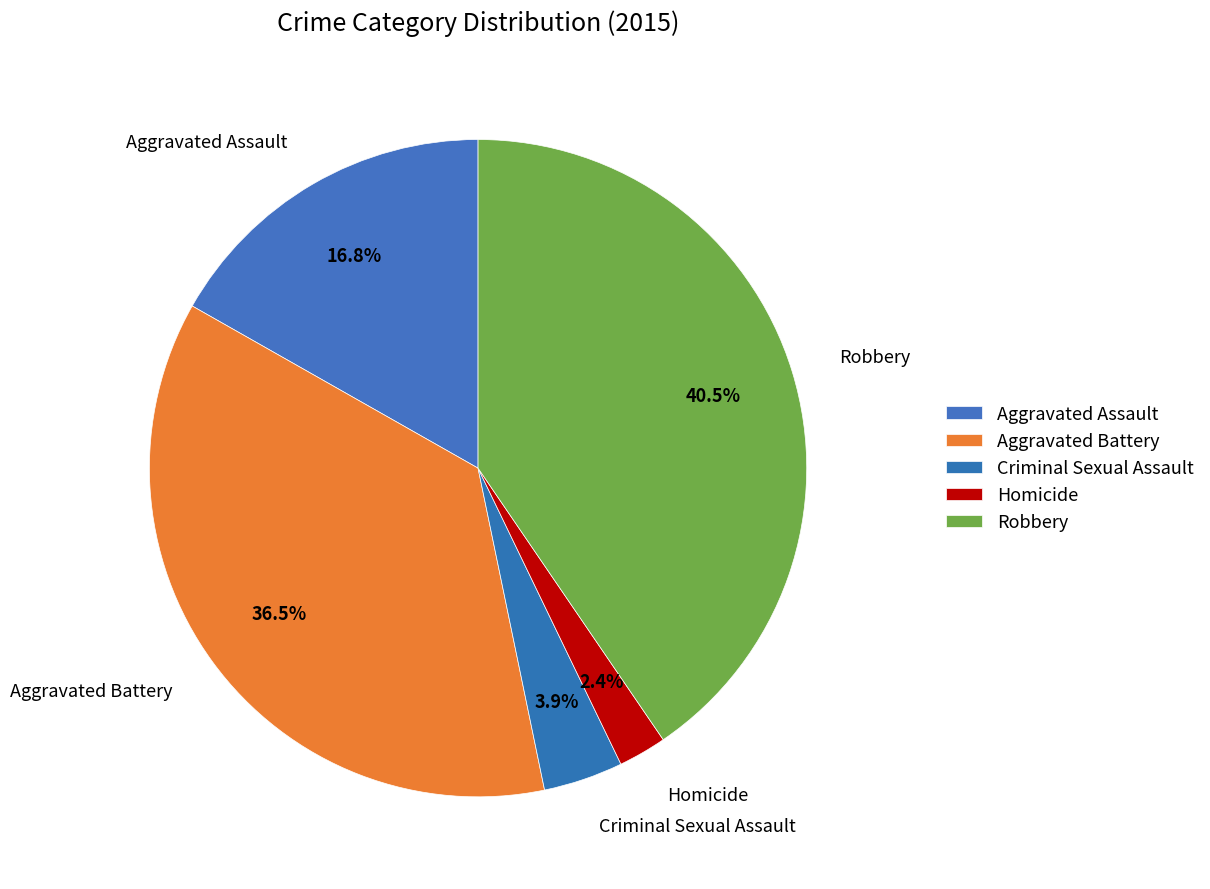

True or false: Aggravated Battery accounts for 49% of the total.

False